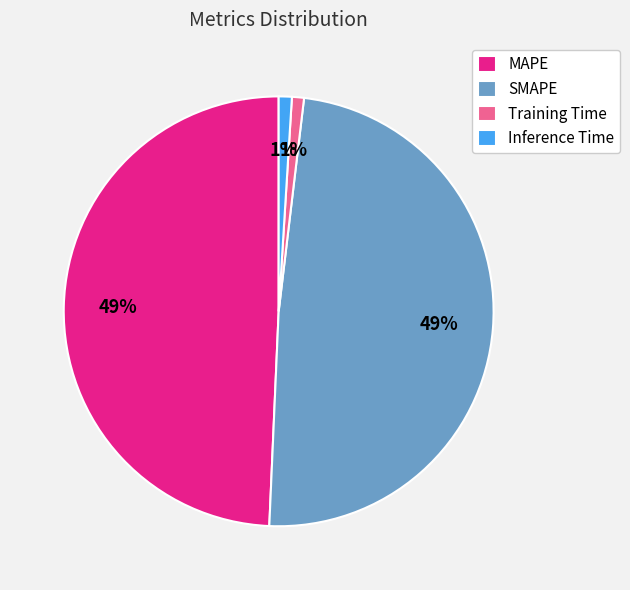

To the nearest percent, what is the combined percentage of Training Time and MAPE?

50%